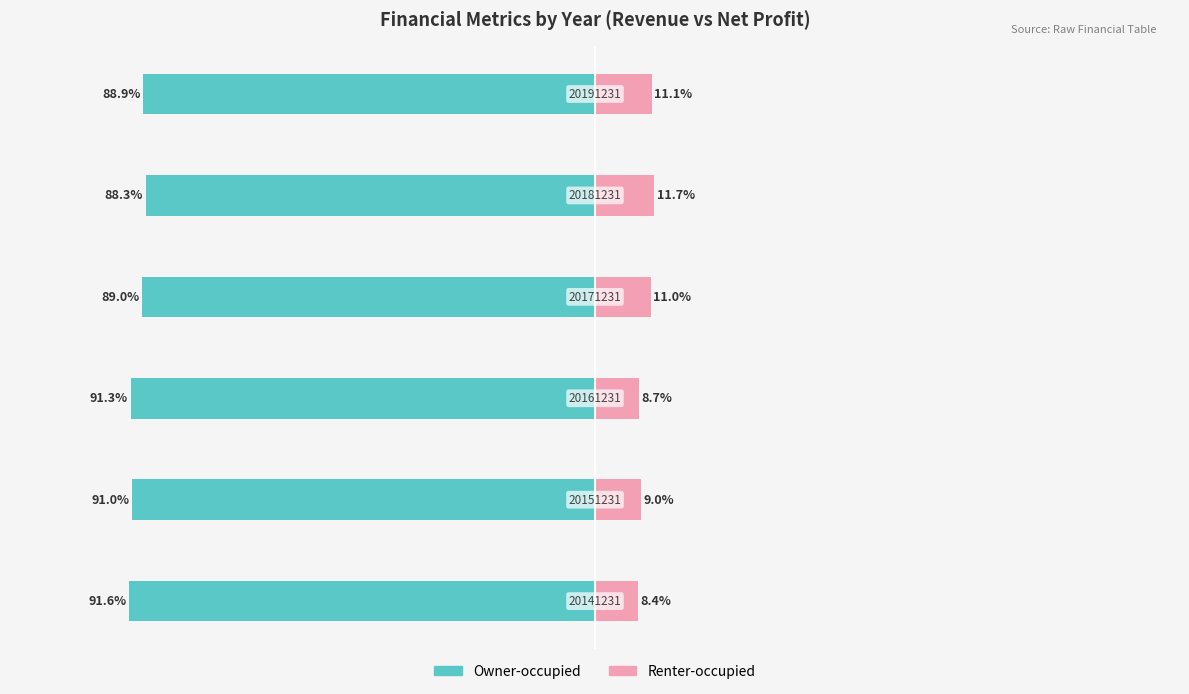

Where does the Owner-occupied series first go above -89?

4